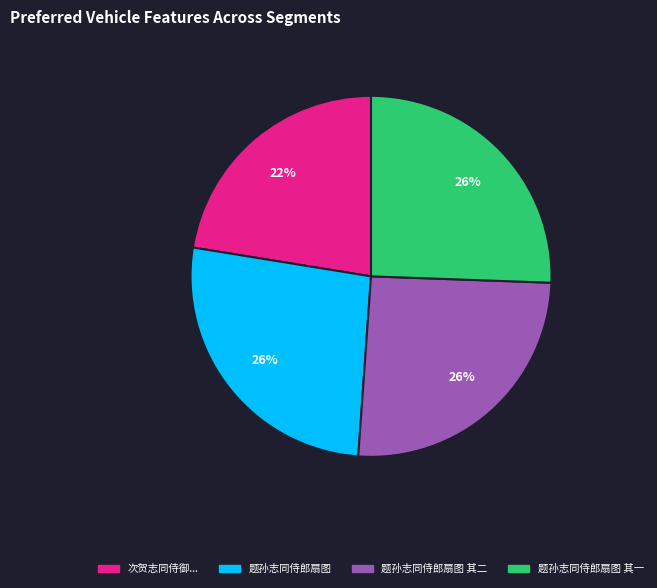

Count the number of slices in the pie.

4